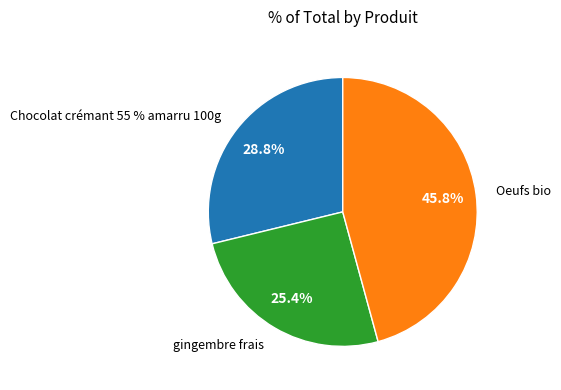

Which has a higher value, Oeufs bio or gingembre frais?

Oeufs bio